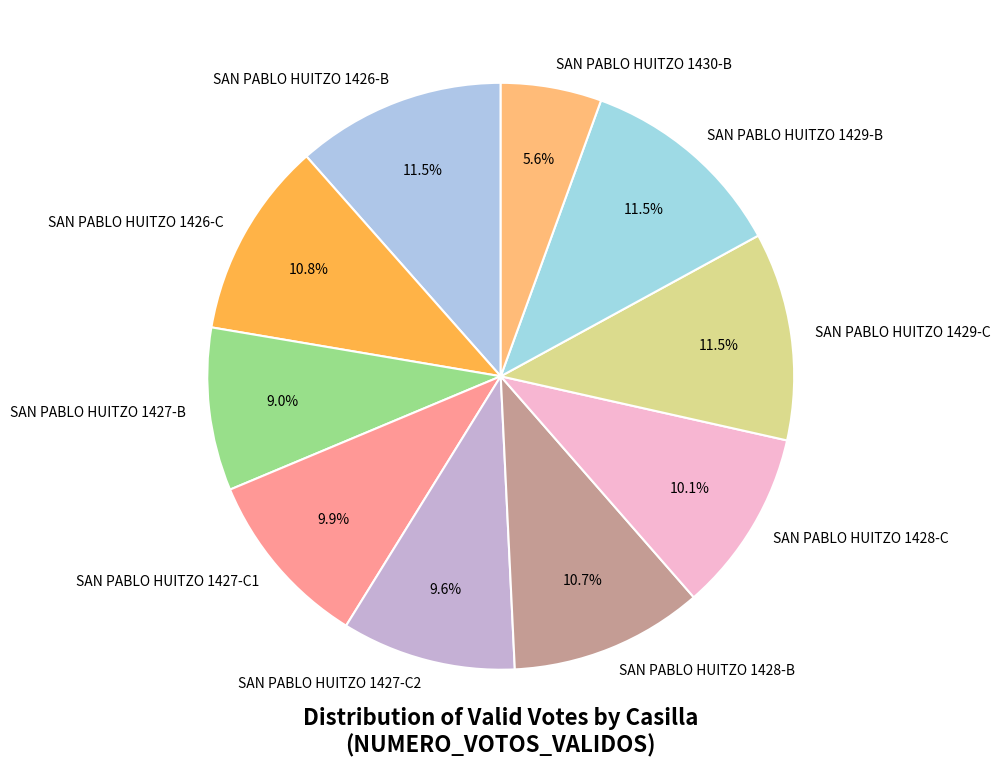

To the nearest percent, what portion does SAN PABLO HUITZO 1430-B represent?

6%